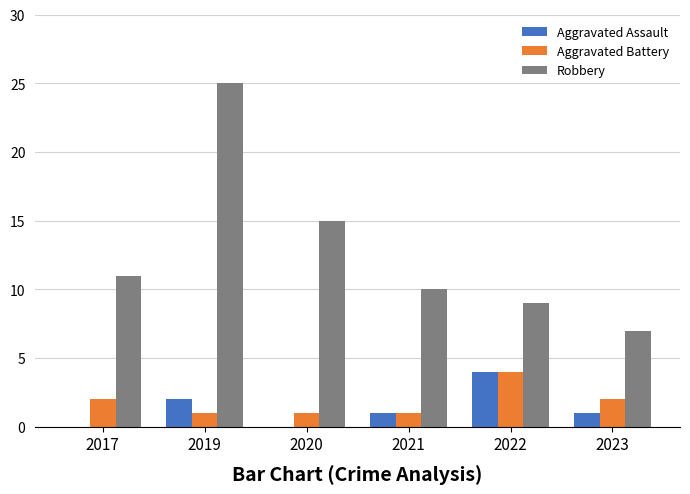

What is the sum of all Aggravated Assault values?

8